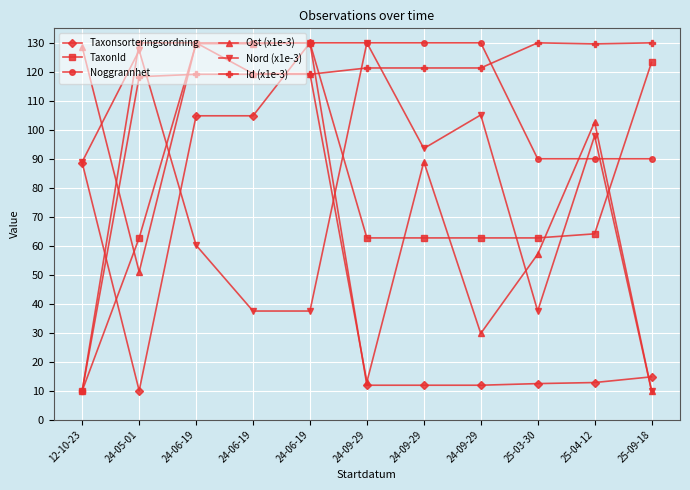

How many distinct data groups are displayed?

6